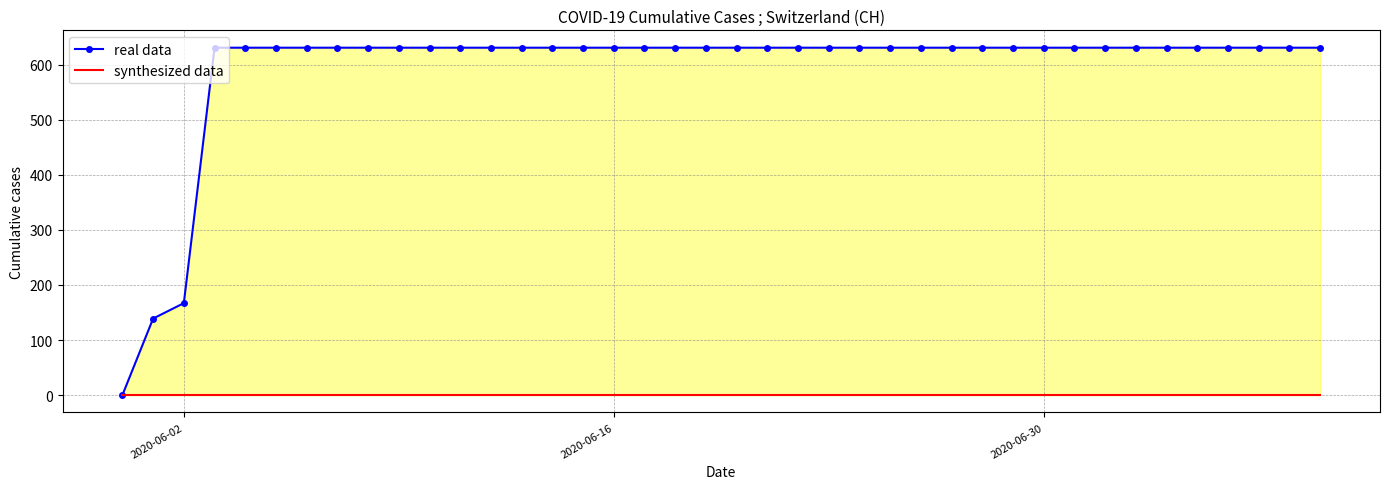

How many values in the real data series are below 631?

3